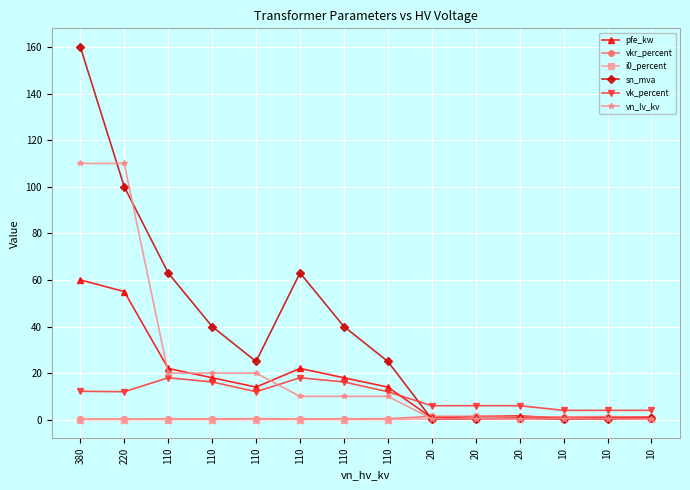

Reading right to left, what are all the values shown in this chart?

pfe_kw: 1.2	0.9	0.6	1.6	1.4	0.8	14.0	18.0	22.0	14.0	18.0	22.0	55.0	60.0
vkr_percent: 1.1	1.3	1.2	1.2	1.4	1.4	0.4	0.3	0.3	0.4	0.3	0.3	0.3	0.2
i0_percent: 0.2	0.2	0.2	0.3	0.3	0.3	0.1	0.1	0.0	0.1	0.1	0.0	0.1	0.1
sn_mva: 0.6	0.4	0.2	0.6	0.4	0.2	25.0	40.0	63.0	25.0	40.0	63.0	100.0	160.0
vk_percent: 4.0	4.0	4.0	6.0	6.0	6.0	12.0	16.2	18.0	12.0	16.2	18.0	12.0	12.2
vn_lv_kv: 0.4	0.4	0.4	0.4	0.4	0.4	10.0	10.0	10.0	20.0	20.0	20.0	110.0	110.0